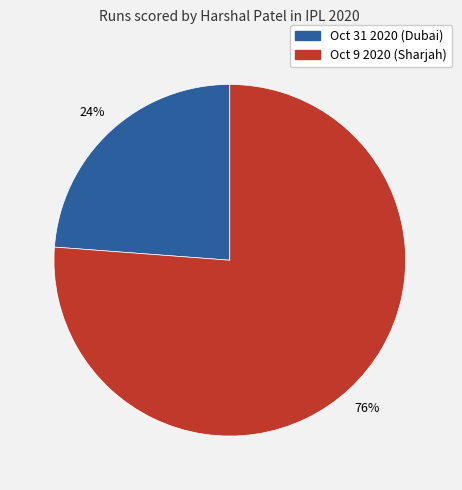

Does Oct 9 2020 account for over 50% of the chart?

Yes